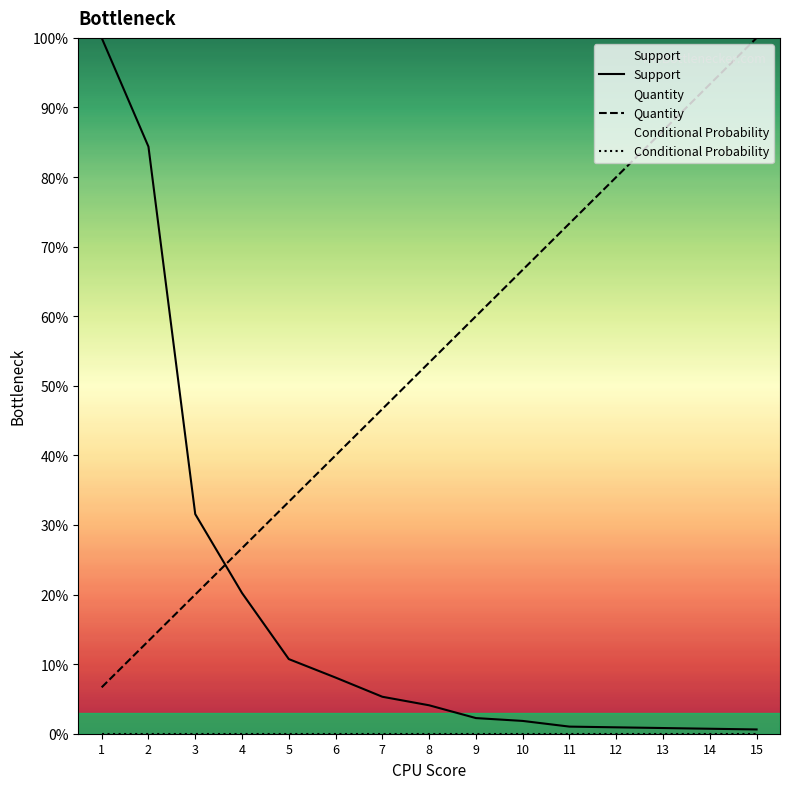

Which series has the largest total across all categories?

Quantity